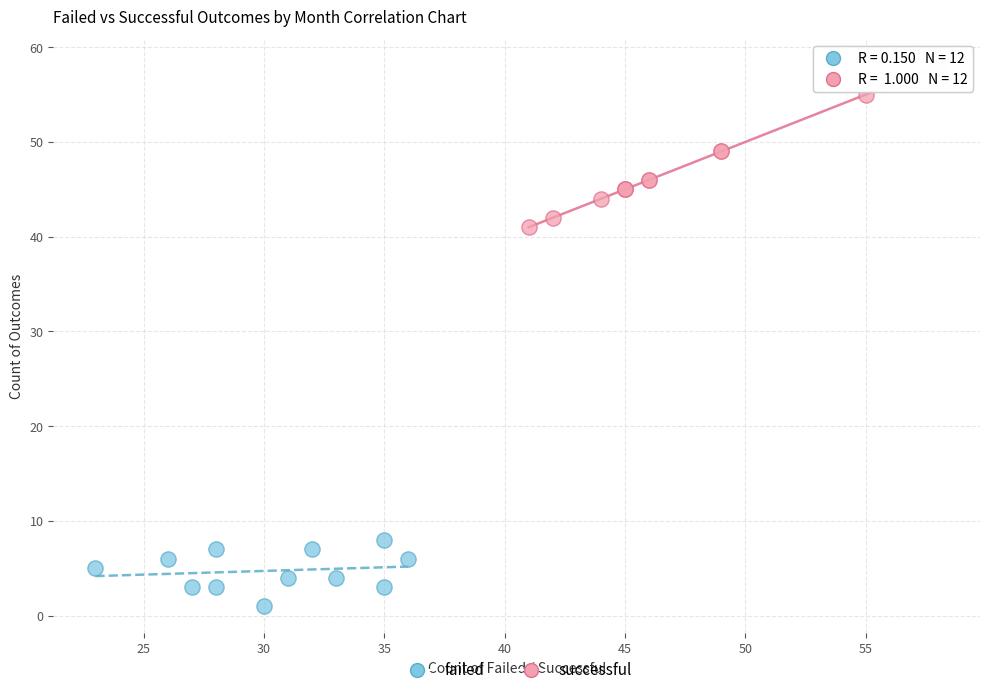

Which series contains the highest Y value?

successful